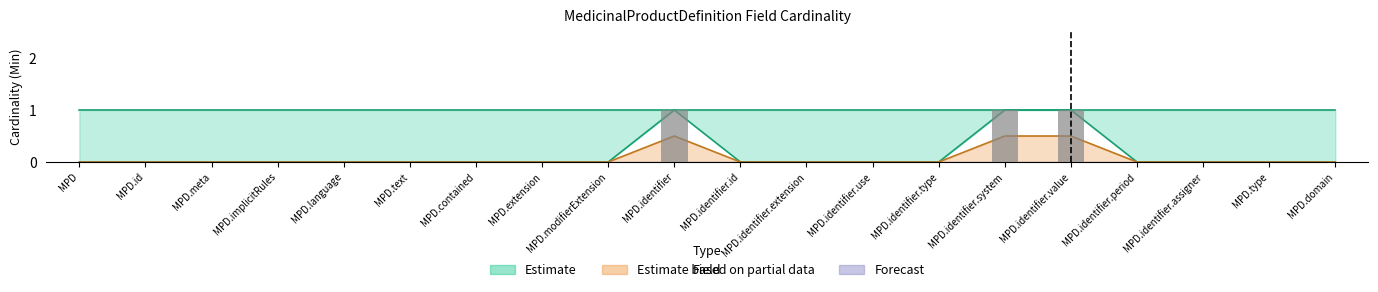

Between MPD.identifier.use and MPD.contained, which is larger?

MPD.identifier.use